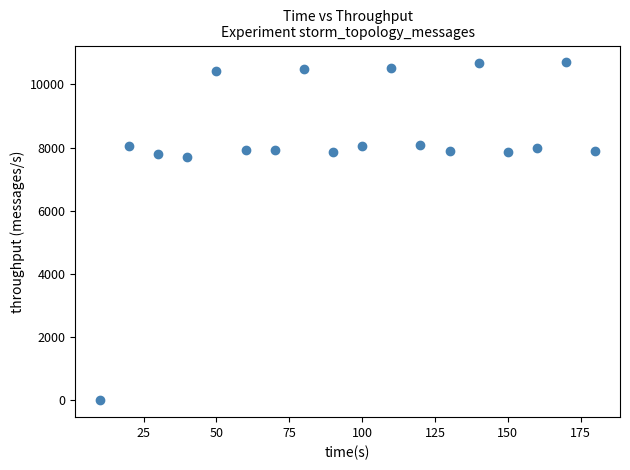

What is the range of Y values (max minus min)?

10698